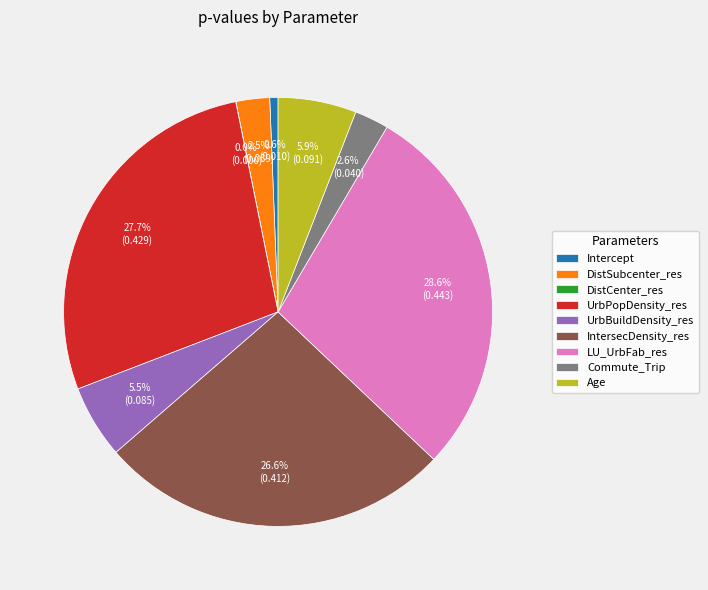

Is DistSubcenter_res the majority of the pie?

No